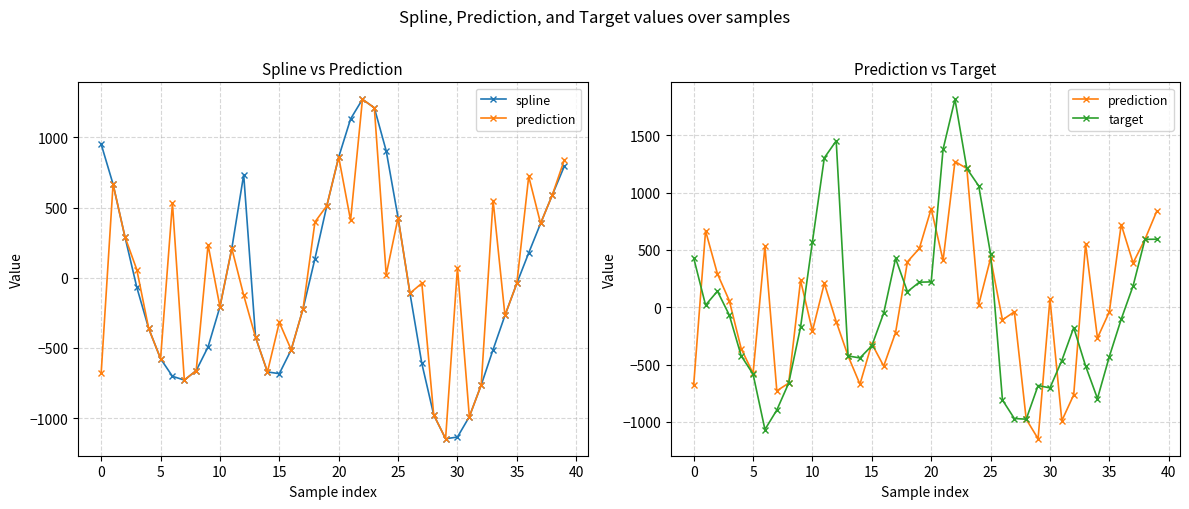

The spline series shows 794.7 at 39. True or false?

True